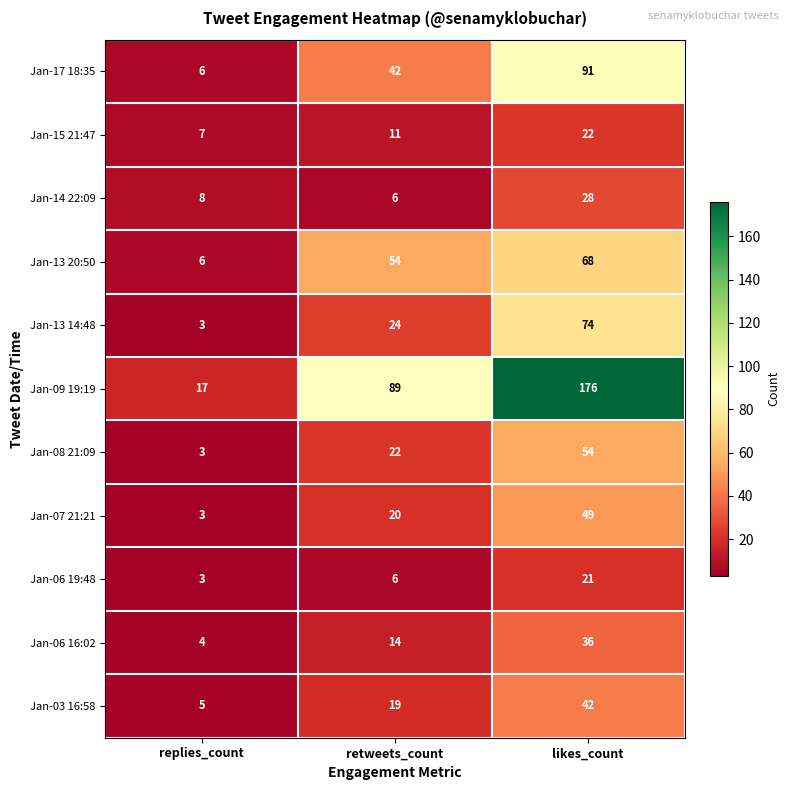

What value does the Jan-06 16:02 series have at likes_count?

36